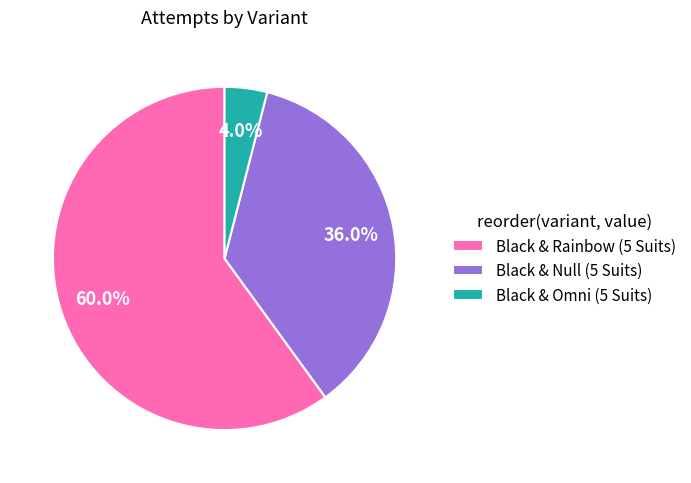

Which slice is the largest?

Black & Rainbow (5 Suits)